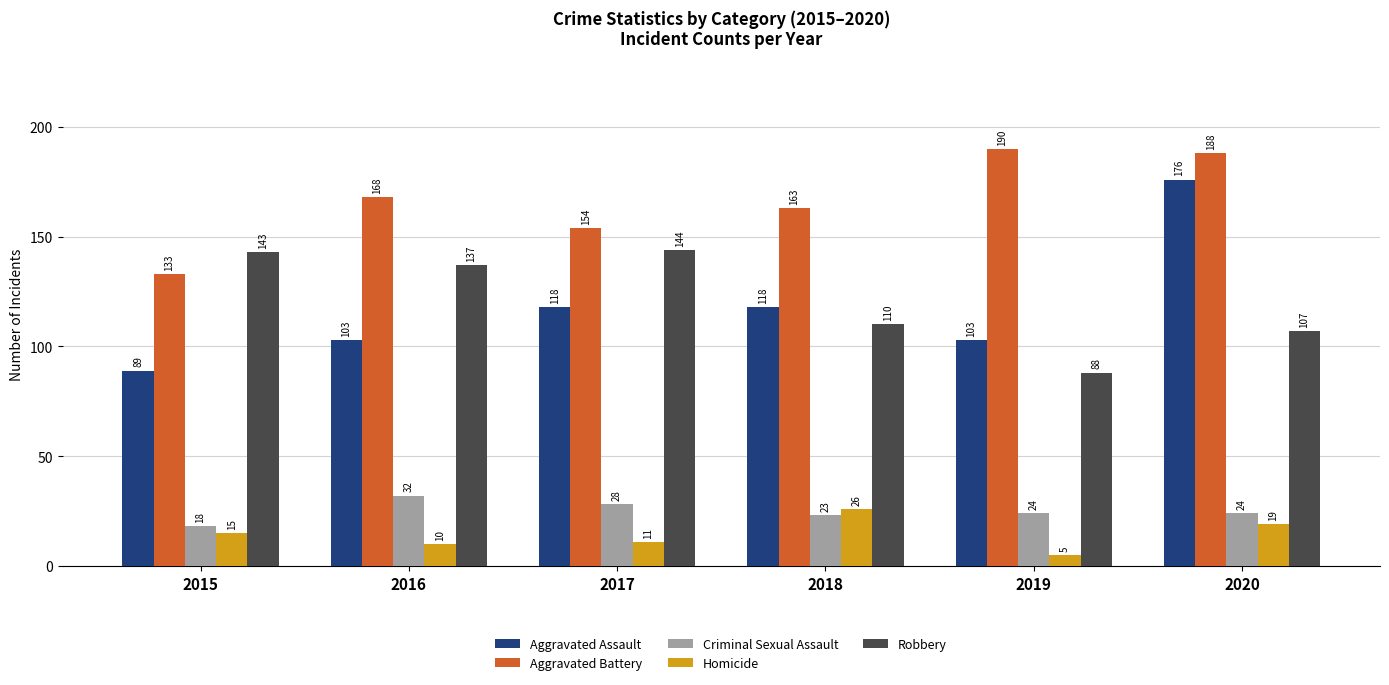

What is the spread (max minus min) of values at 2017?

143